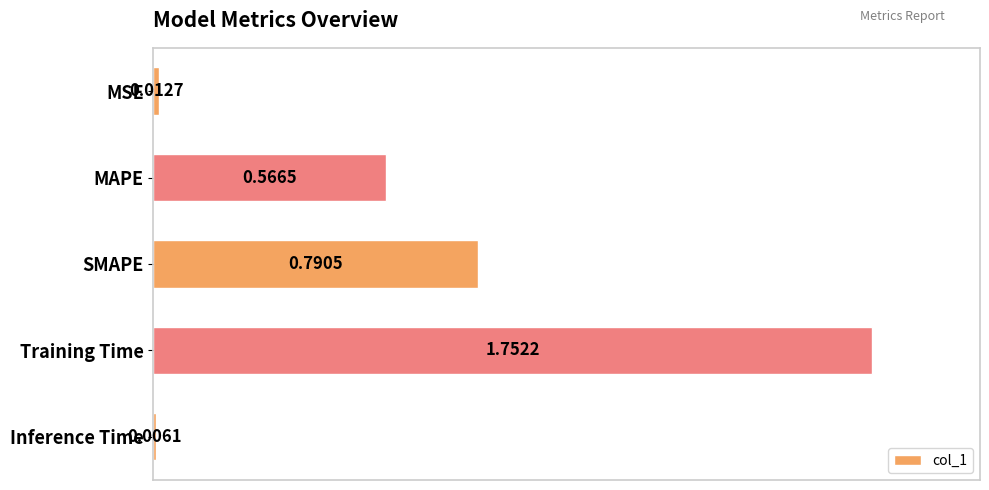

How many bars are there in total?

5